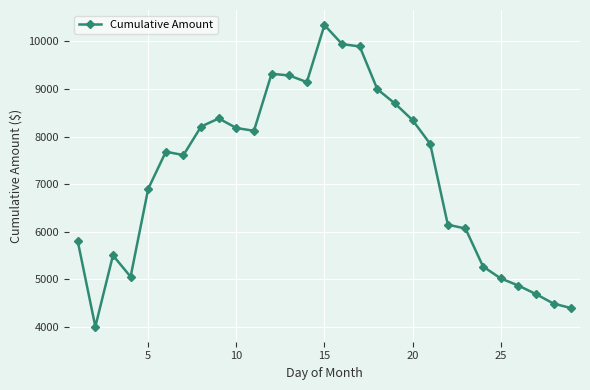

What is the minimum value shown in the chart?

4000